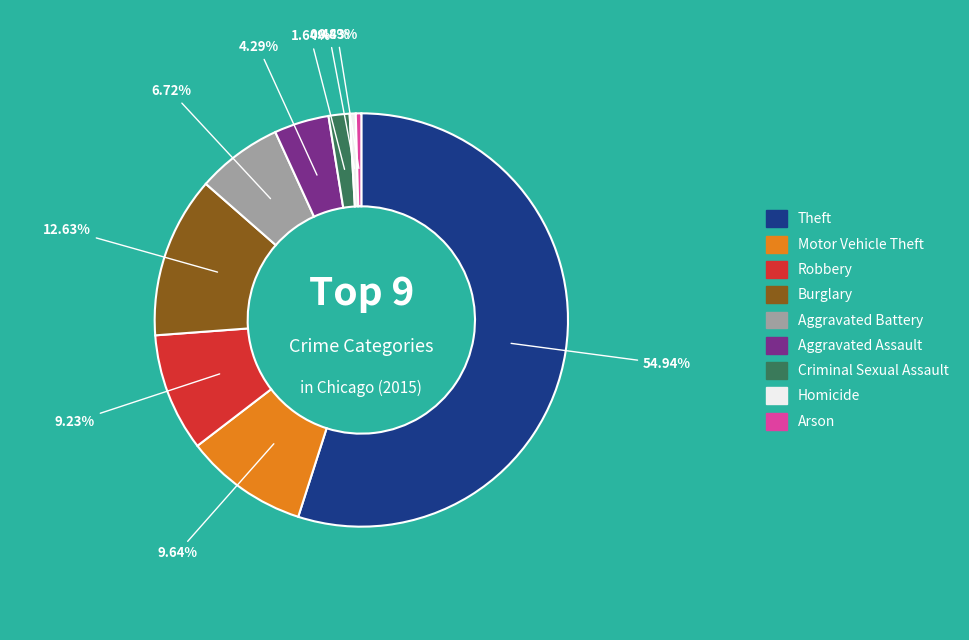

Which slice is the largest?

Theft